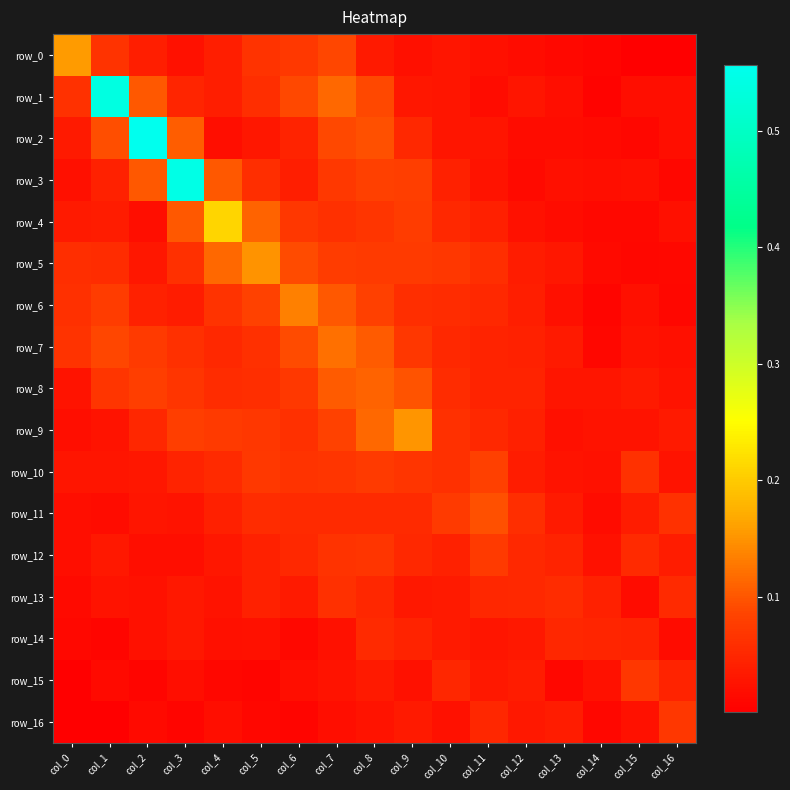

Is it true that row_1 equals 0.1 at col_0?

True